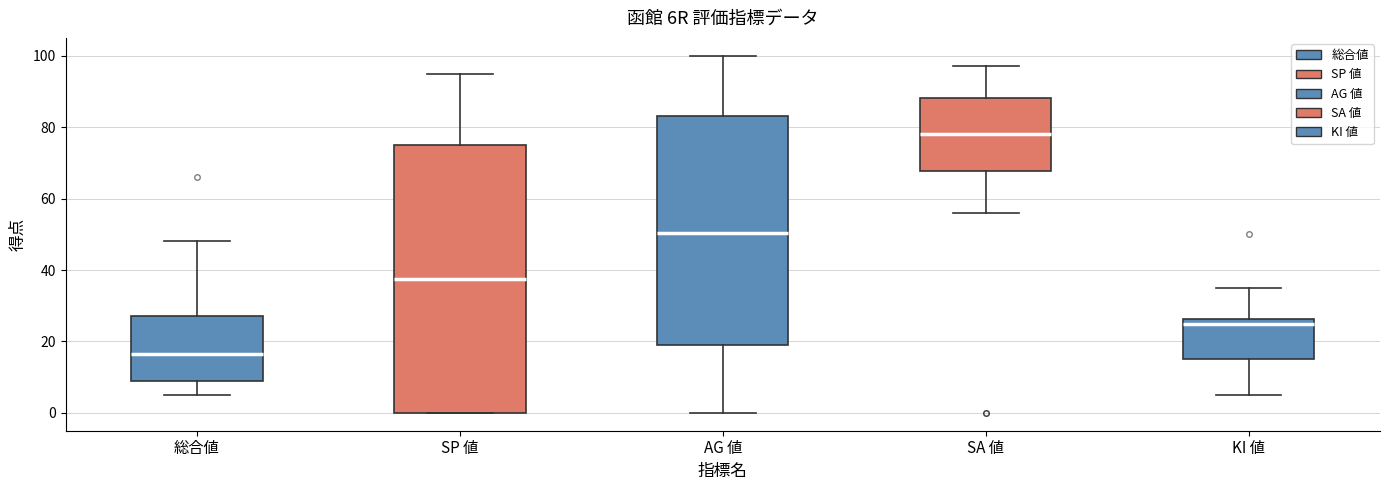

Reading left to right, transcribe this box plot: for each box, give where its median line is, the range the box spans, and where its two whiskers end, as read against the y-axis. The values are not printed on the chart, so give them approximately, as read against the axis.

総合値: median 16, box 10 to 28, whiskers 6 to 48
SP 値: median 38, box 0 to 76, whiskers 0 to 96
AG 値: median 50, box 20 to 84, whiskers 0 to 100
SA 値: median 78, box 68 to 88, whiskers 56 to 98
KI 値: median 26 (just below the box's upper edge), box 16 to 26, whiskers 6 to 36